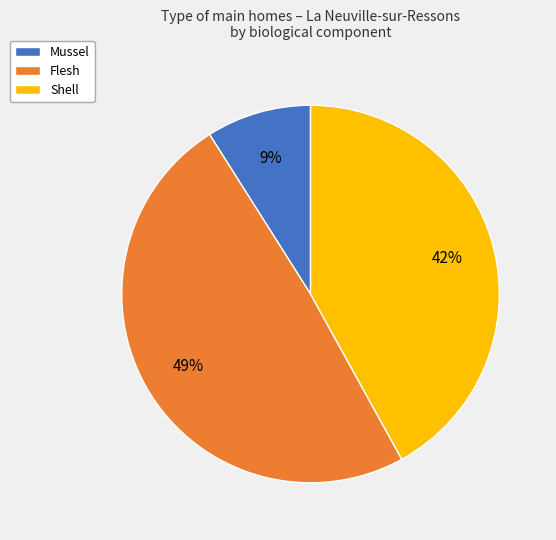

Which has a higher value, Shell or Mussel?

Shell